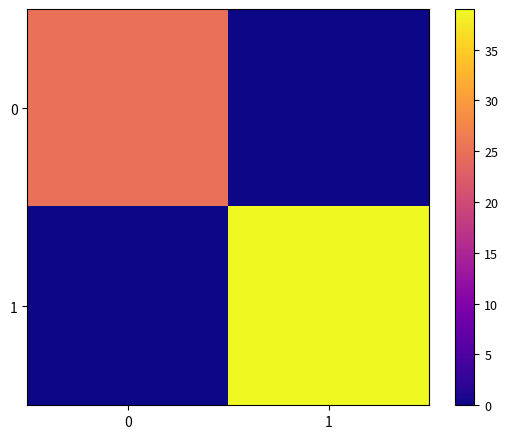

Which series has the largest total across all categories?

1